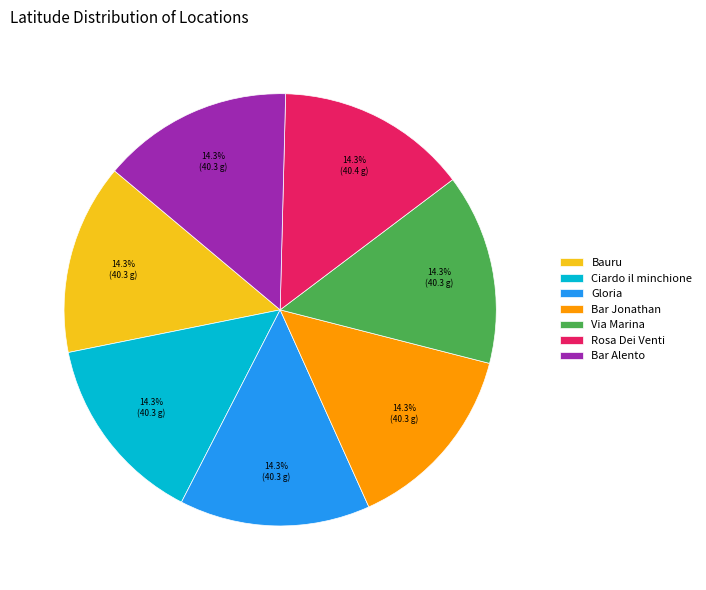

Approximately how many times larger is the value at Rosa Dei Venti compared to Ciardo il minchione?

1.0